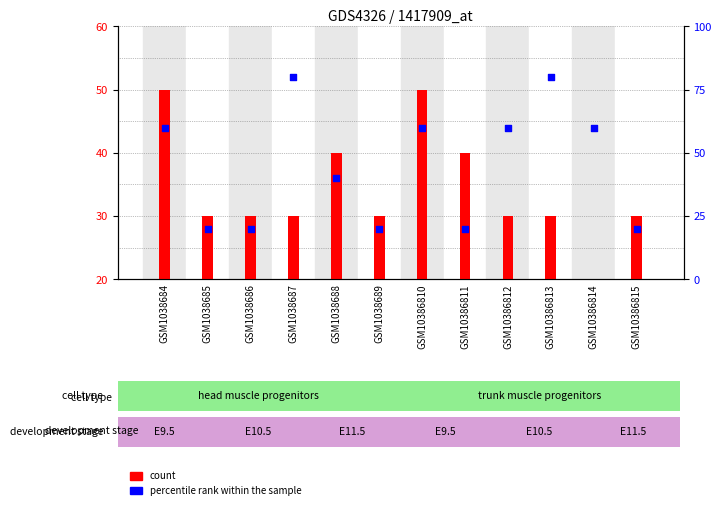

What are all the series names shown in the legend?

count, percentile rank within the sample